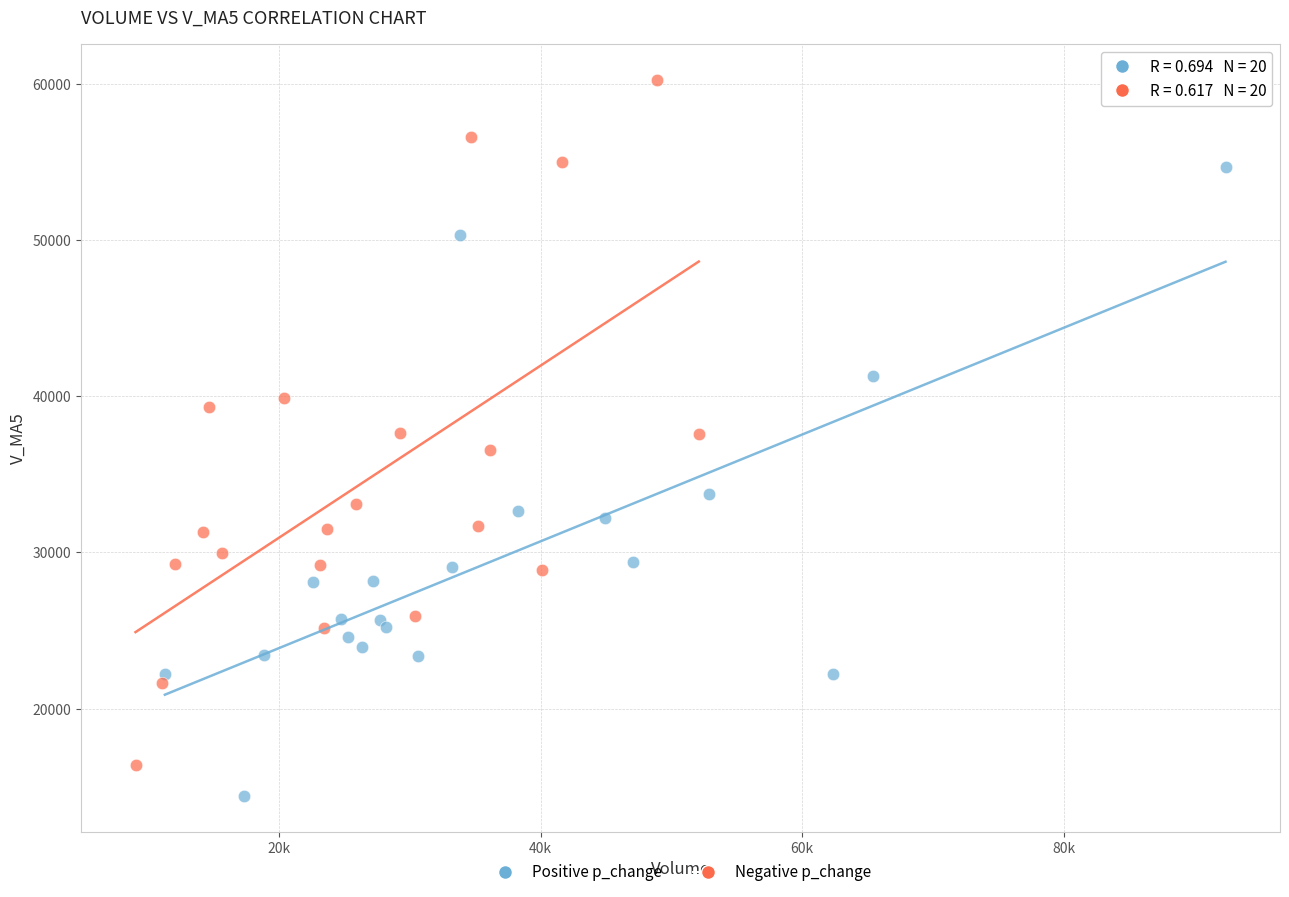

Which series reaches the maximum Y coordinate?

Negative p_change